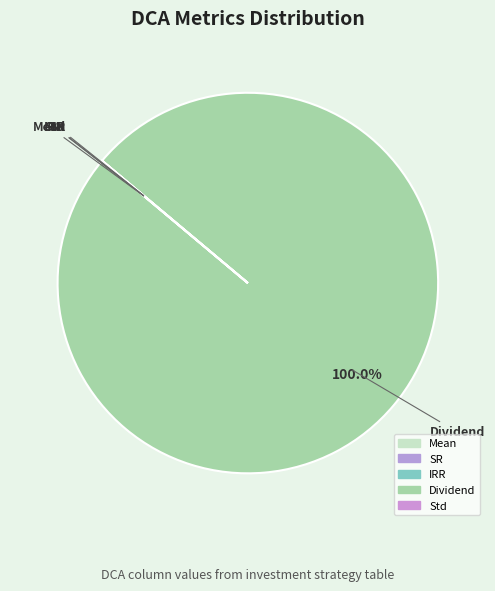

How many segments does this pie chart have?

5